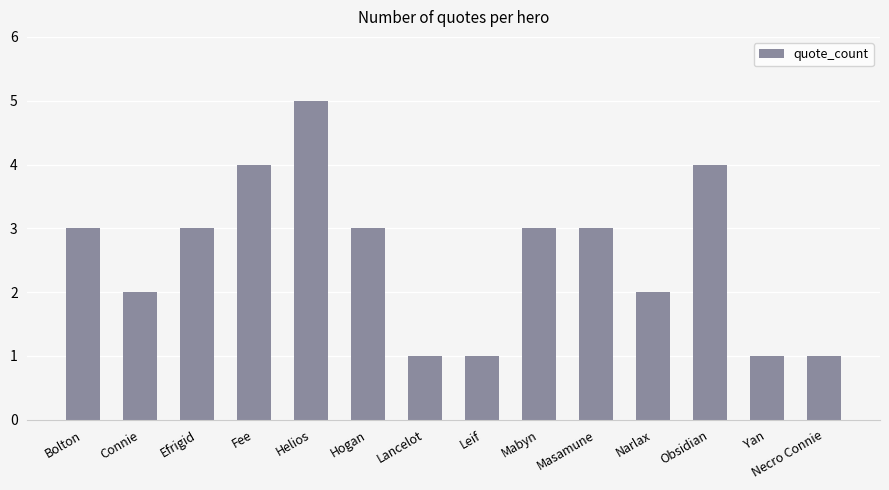

Approximately how many times larger is the value at Lancelot compared to Mabyn?

0.3